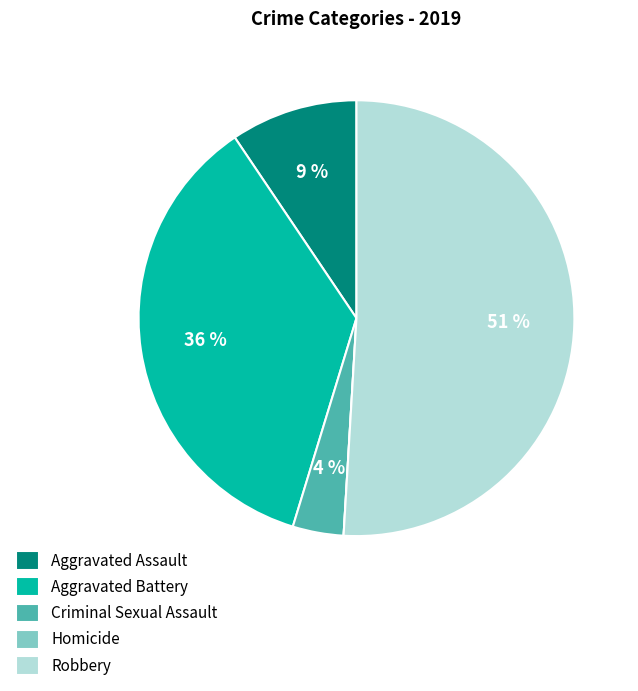

Is Aggravated Battery the majority of the pie?

No